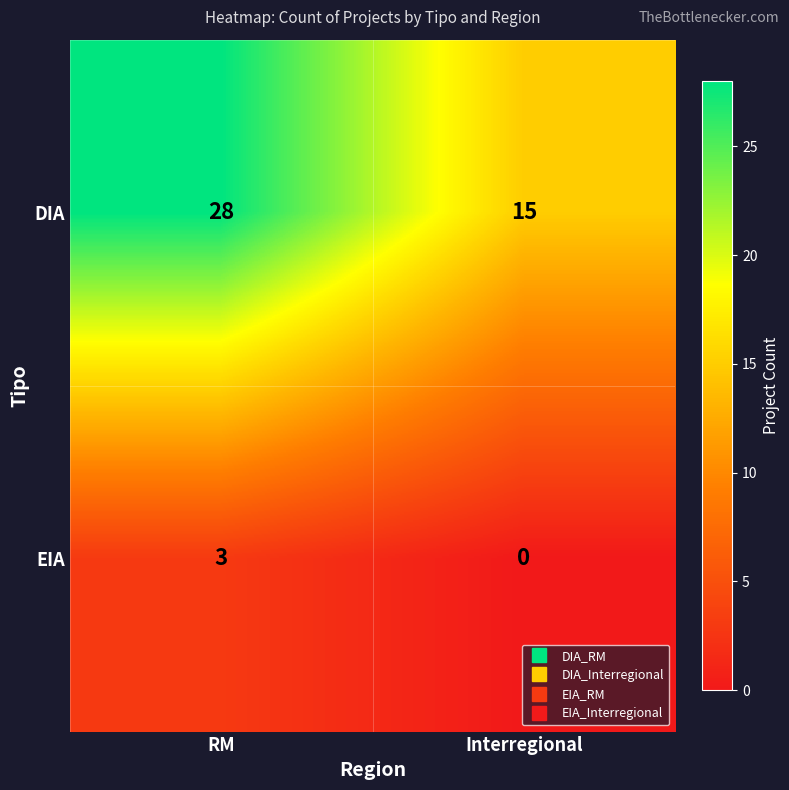

Which series has the widest spread of values?

DIA